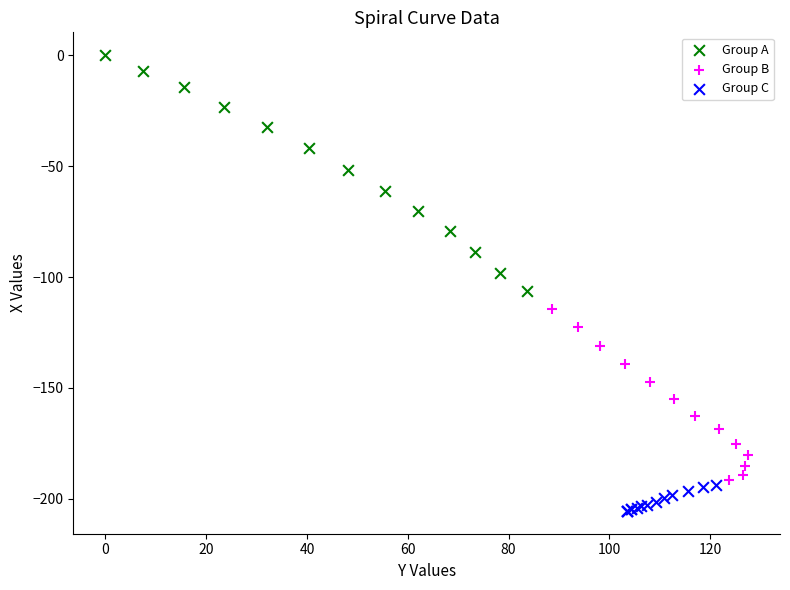

Which series reaches the maximum Y coordinate?

Group A